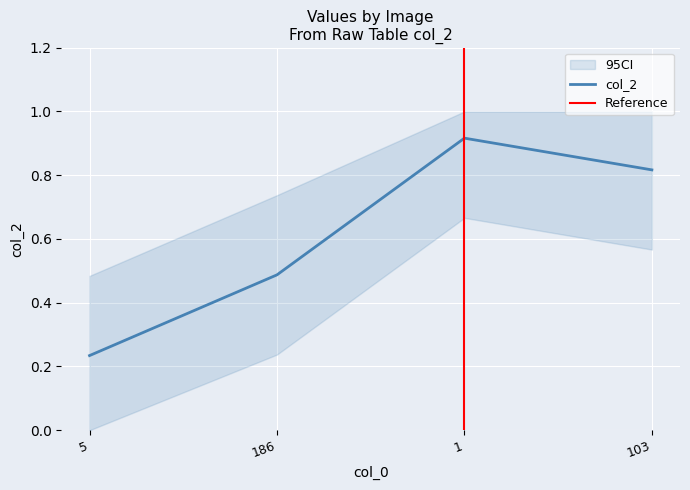

At which label is col_2 closest to 0?

5